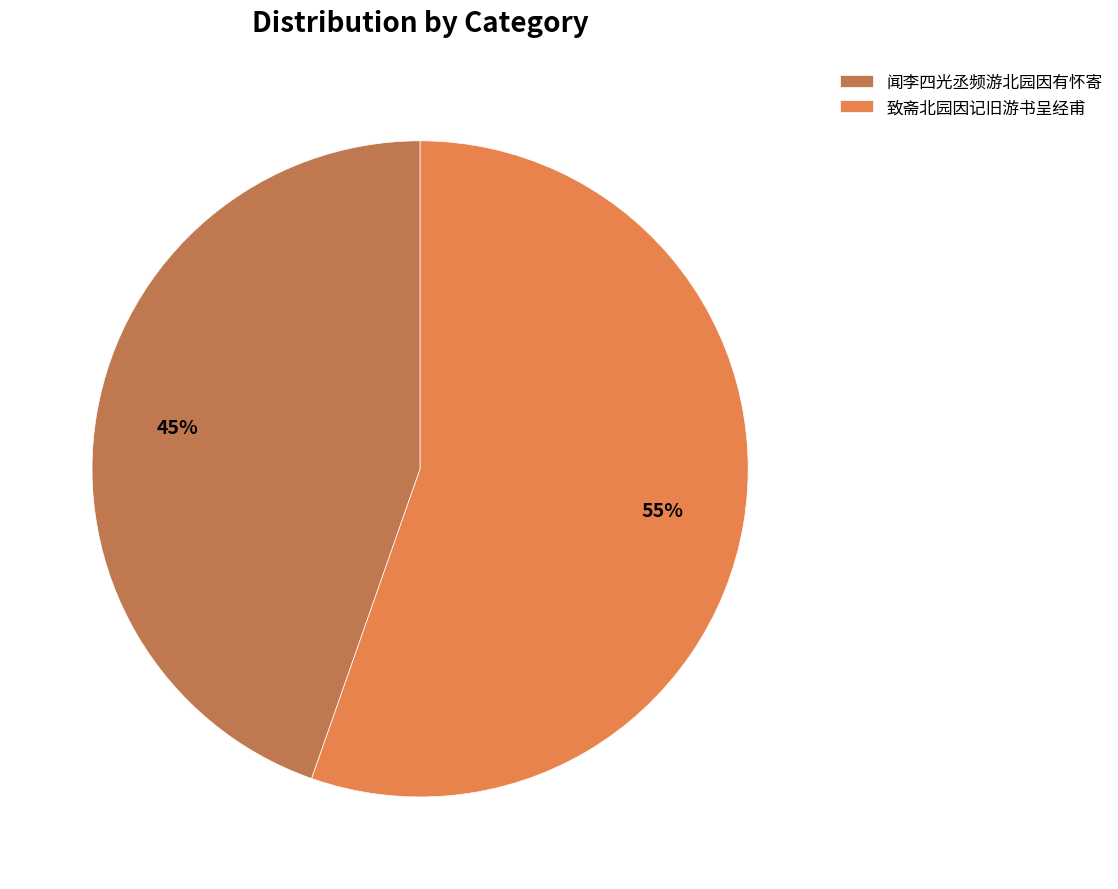

Is there any slice that represents more than half of the pie?

Yes